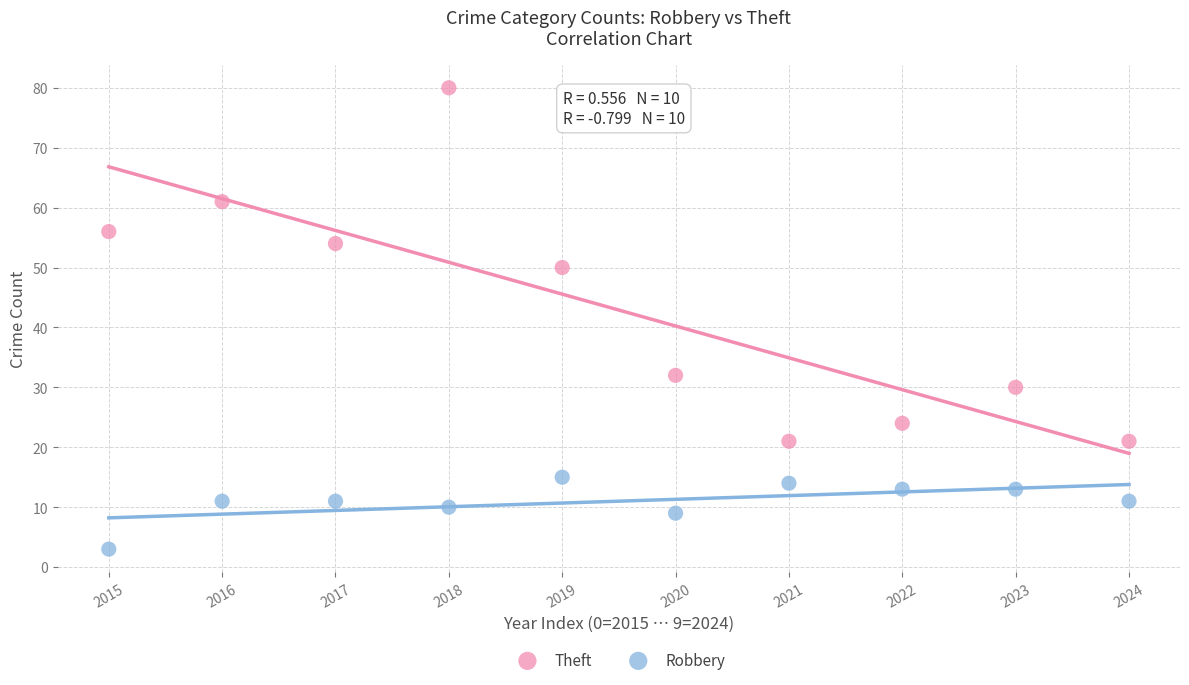

Which series has the widest spread of Y values?

Theft